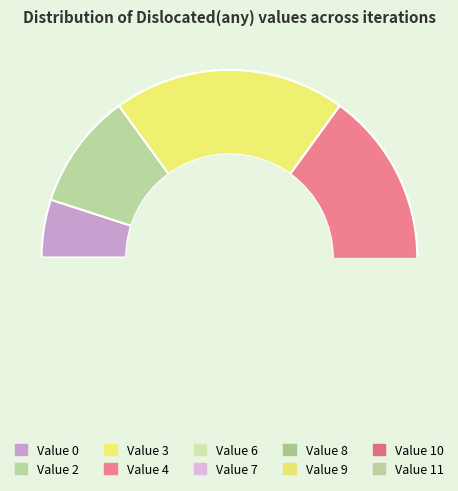

Is there a majority slice in this chart?

No